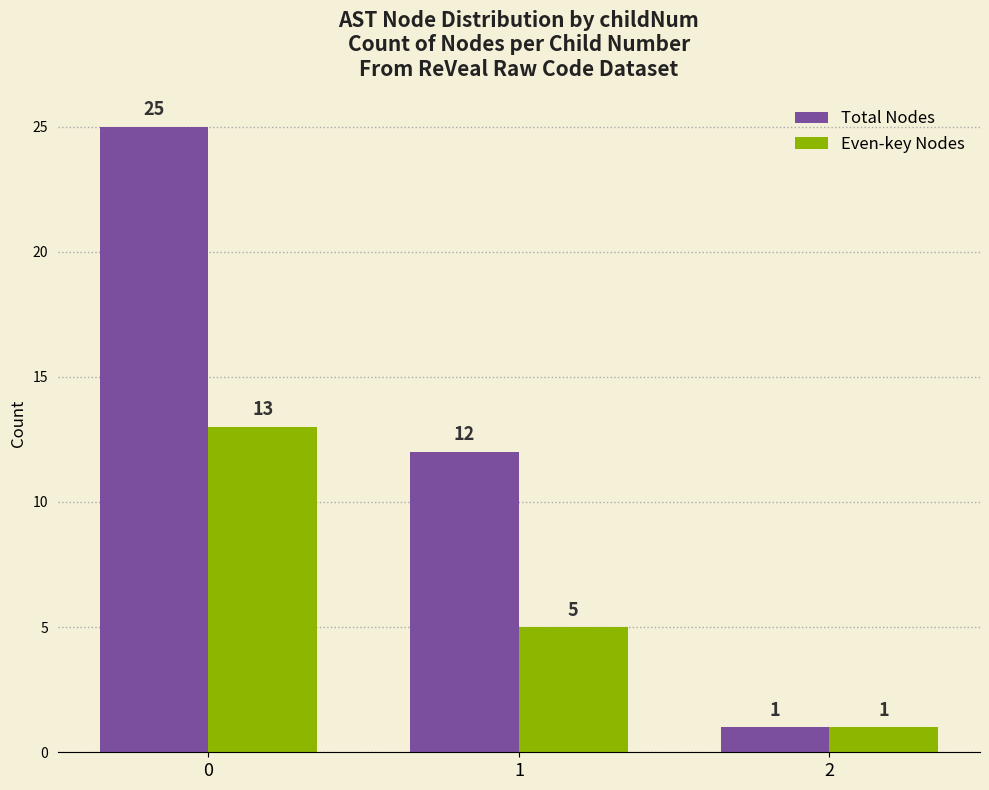

Is it true that Even-key Nodes equals 5 at 1?

True